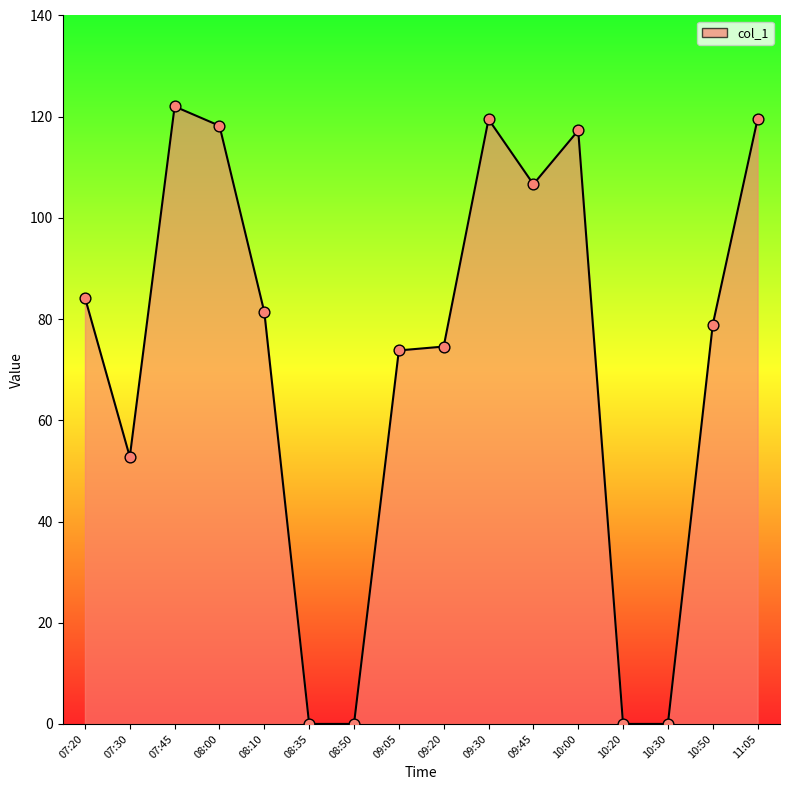

Which has a higher value, 08:10 or 09:05?

08:10